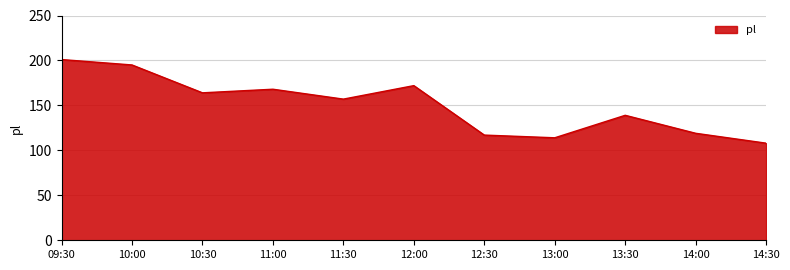

Reading left to right, list all the values displayed in this chart.

09:30=201	10:00=195	10:30=164	11:00=168	11:30=157	12:00=172	12:30=117	13:00=114	13:30=139	14:00=119	14:30=108